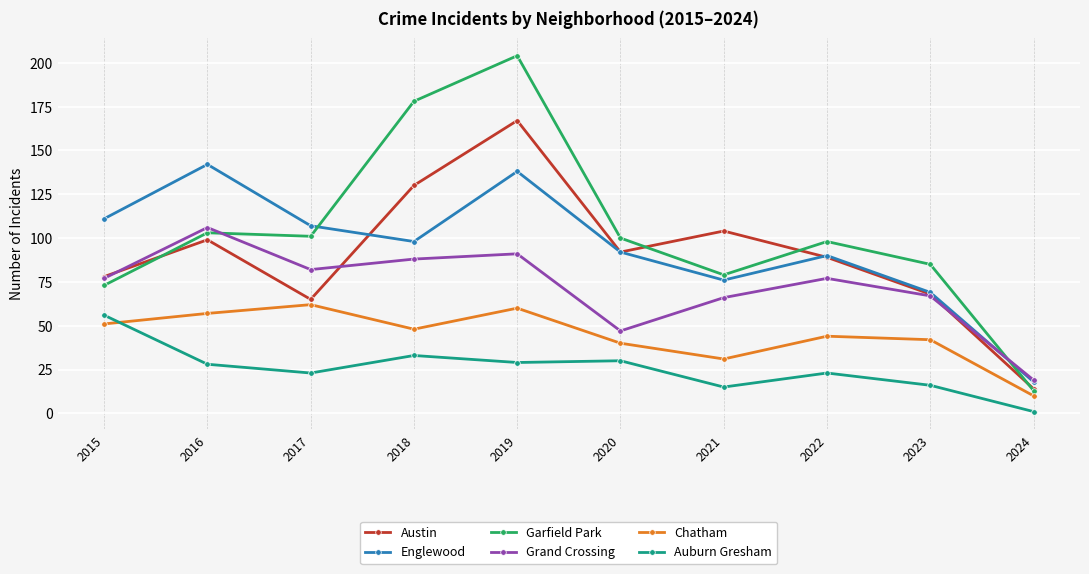

What is the greatest value displayed?

204